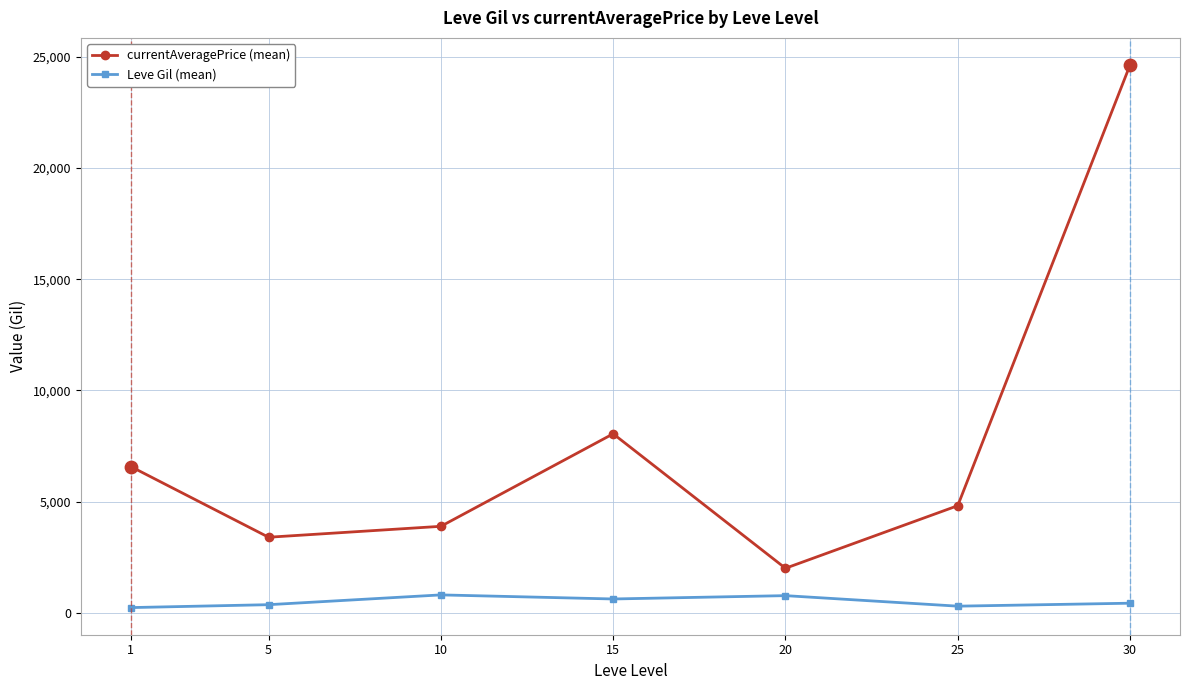

Which series has the widest spread of values?

currentAveragePrice (mean)